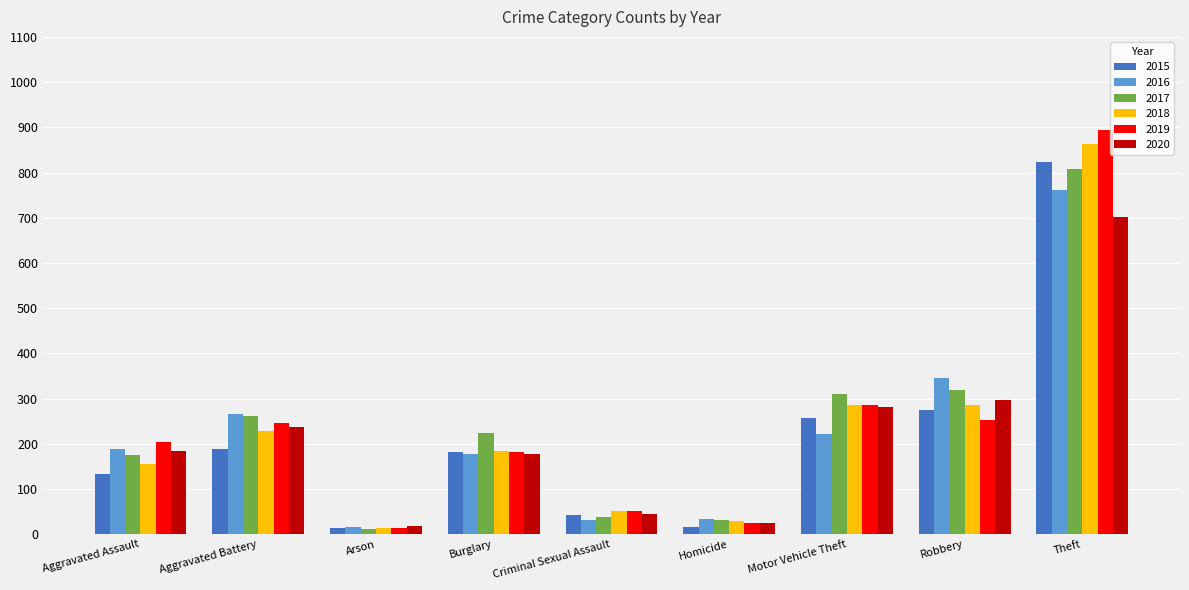

Read the 2016 value at Robbery.

345